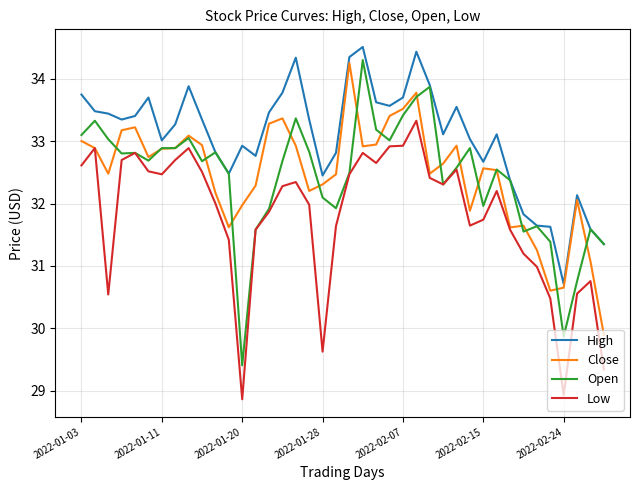

Which series has the largest total across all categories?

High